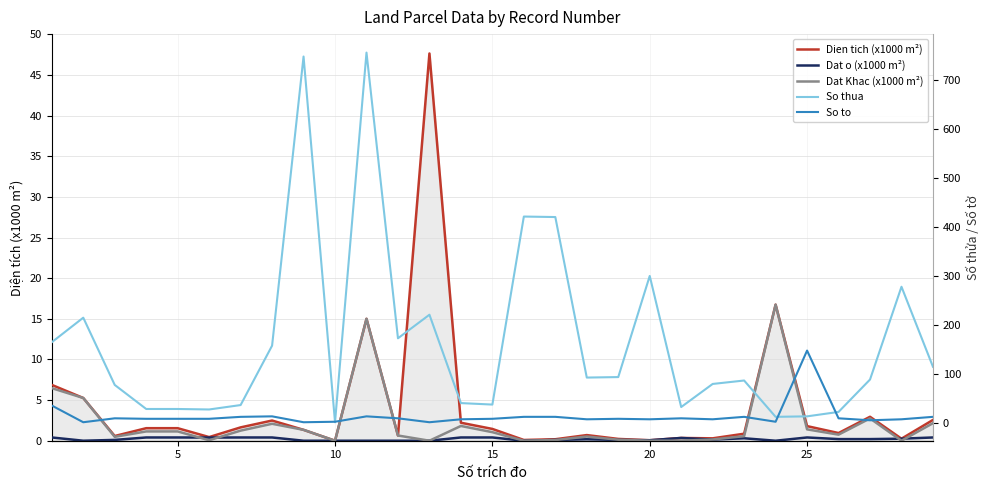

How many times do So thua and So to cross each other?

4